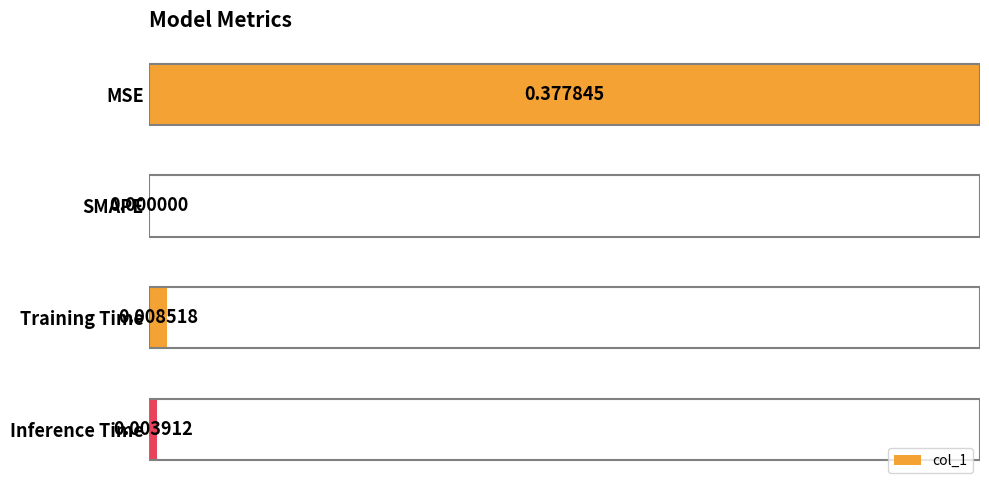

Which label corresponds to the largest value in the chart?

MSE